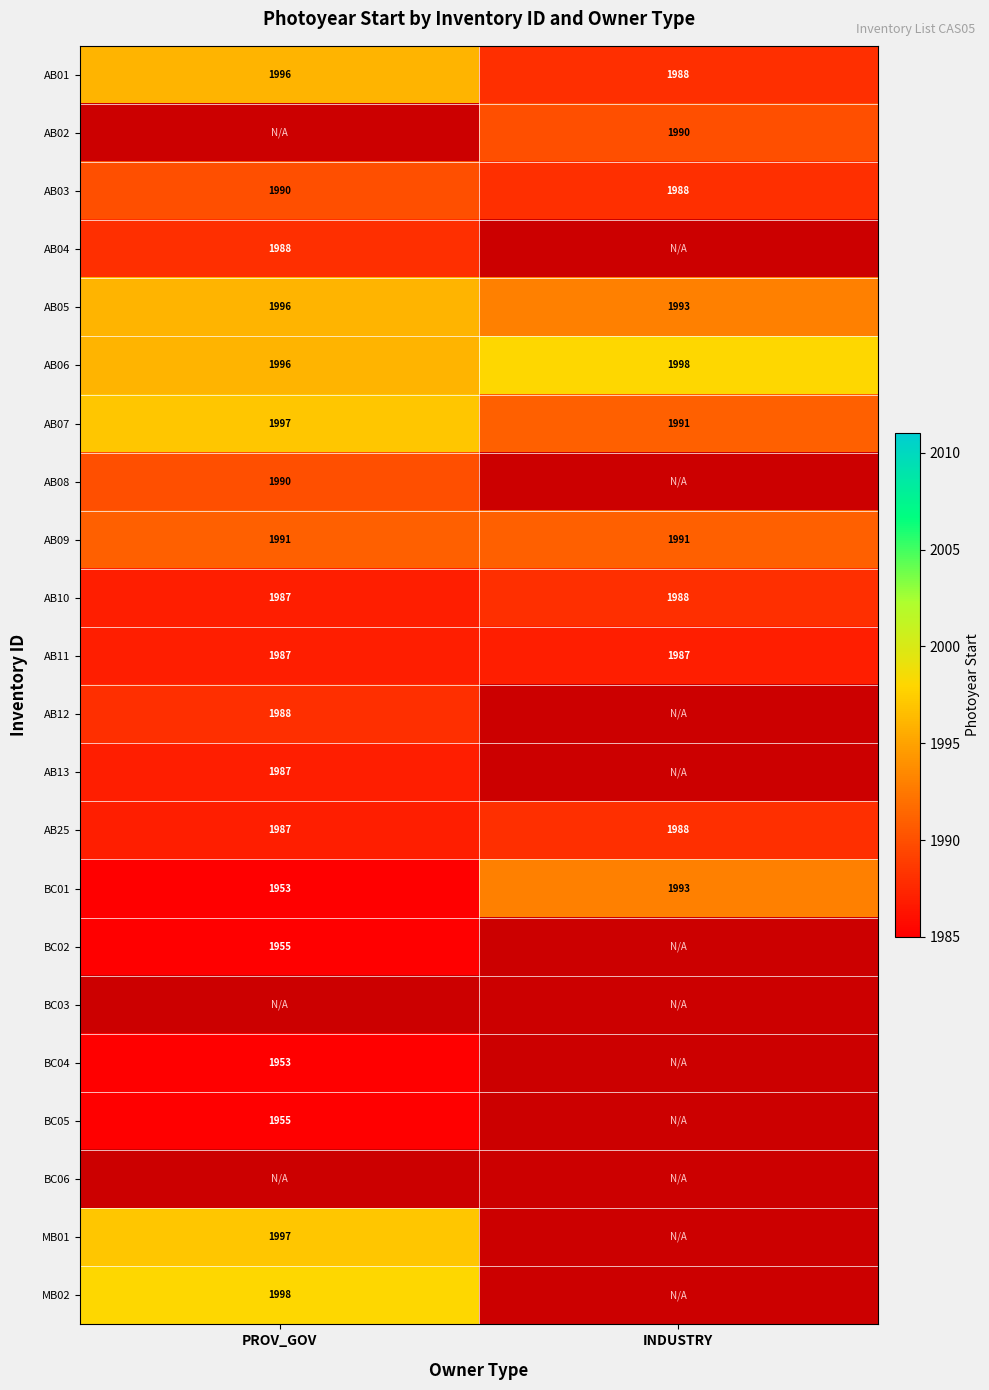

Where is AB10 nearest to the value 1987?

PROV_GOV